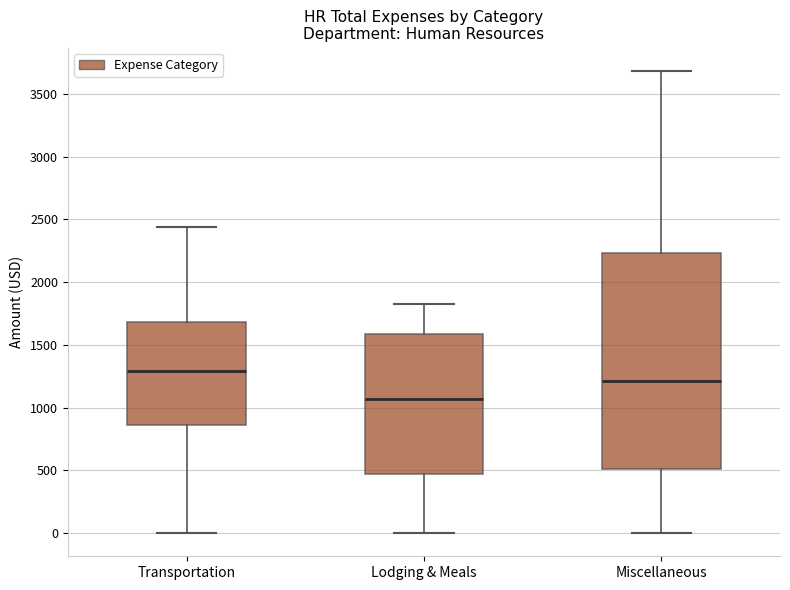

Reading left to right, transcribe this box plot: for each box, give where its median line is, the range the box spans, and where its two whiskers end, as read against the y-axis. The values are not printed on the chart, so give them approximately, as read against the axis.

Transportation: median 1300, box 850 to 1700, whiskers 0 to 2450
Lodging & Meals: median 1050, box 450 to 1600, whiskers 0 to 1850
Miscellaneous: median 1200, box 500 to 2250, whiskers 0 to 3700